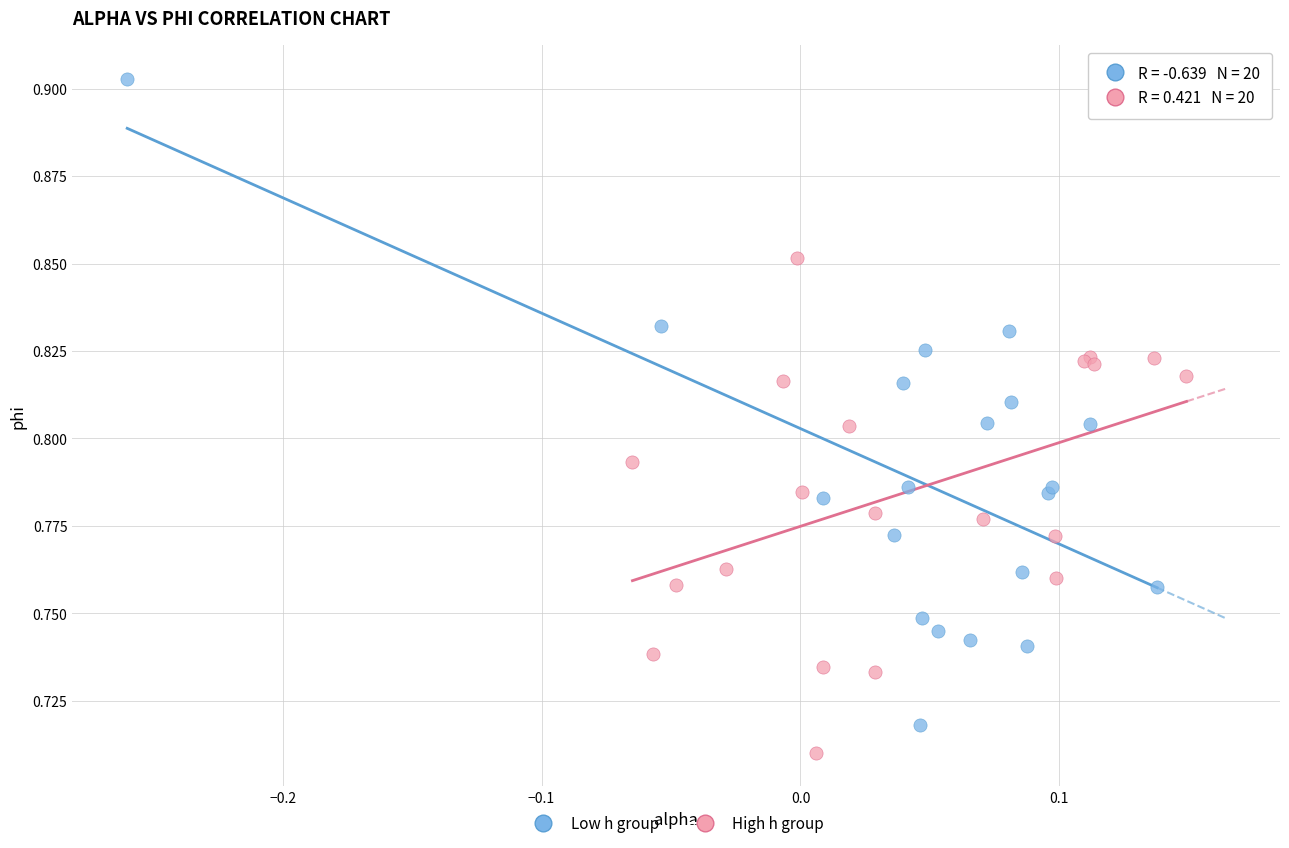

Which series contains the highest Y value?

Low h group